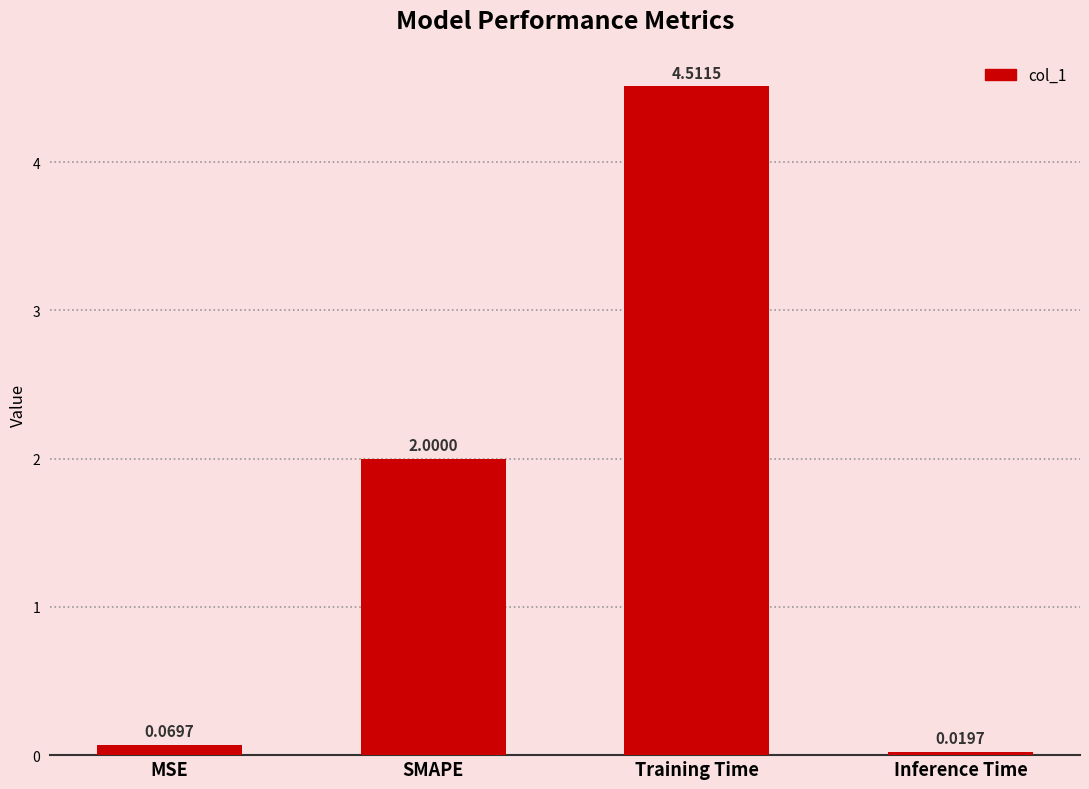

Between SMAPE and Training Time, which is larger?

Training Time